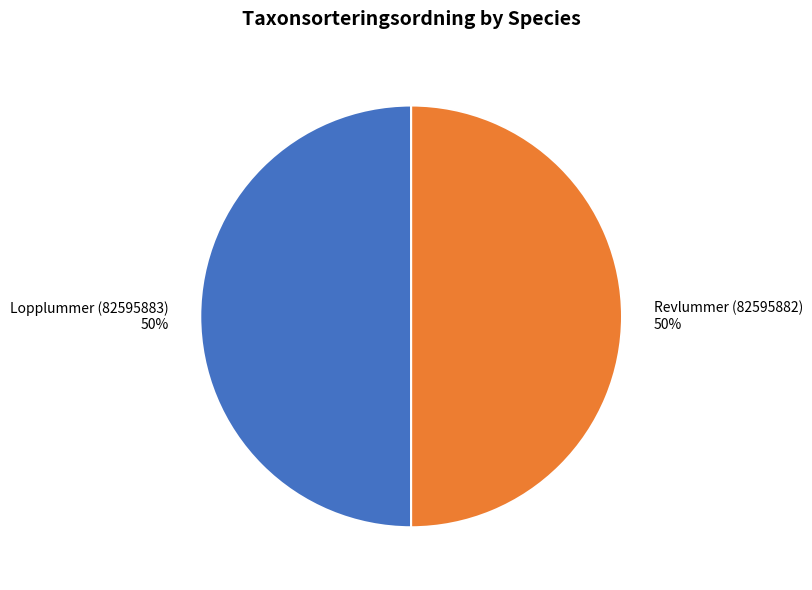

The Revlummer (82595882) slice represents 42% of the pie. True or false?

False